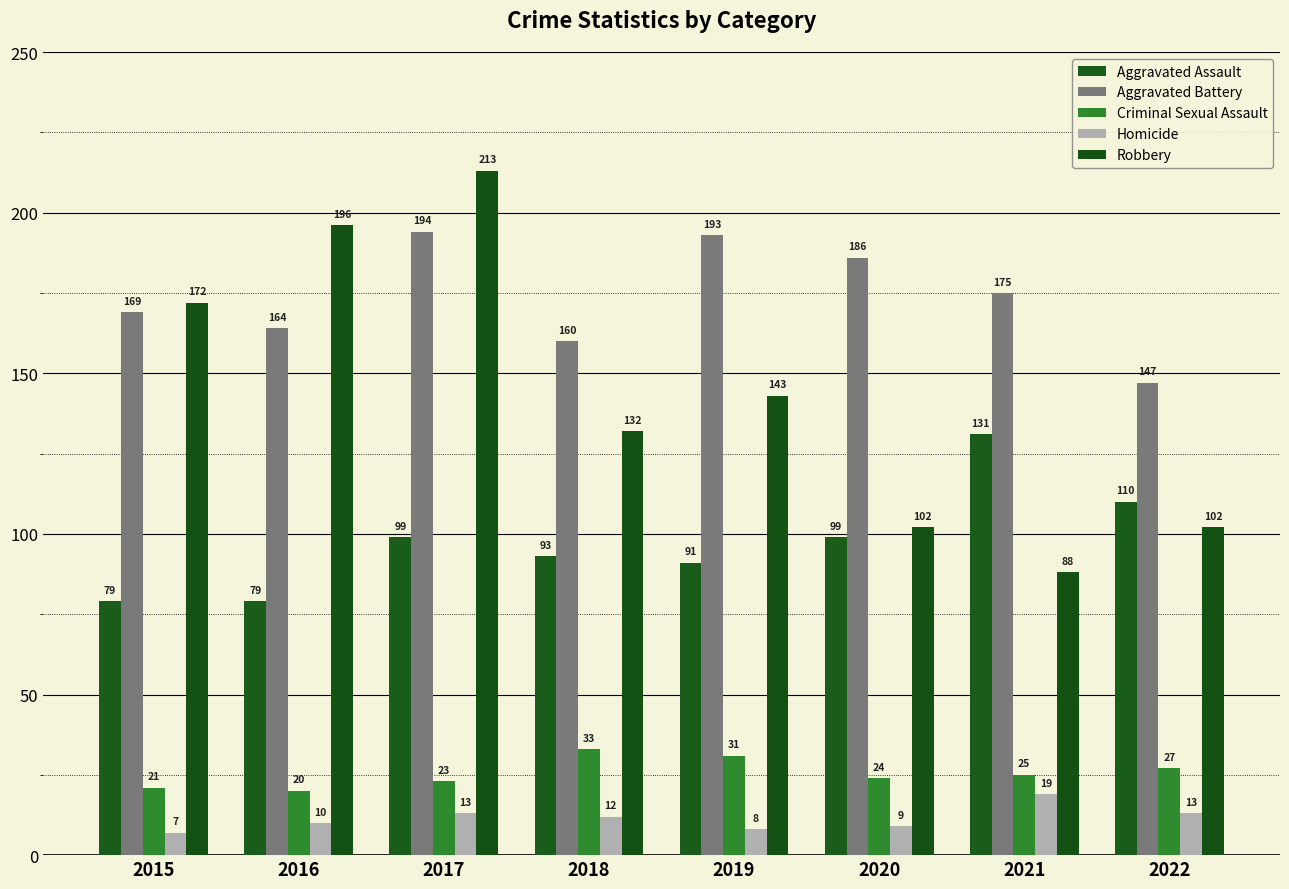

True or false: Homicide has a value of 13 at 2021.

False